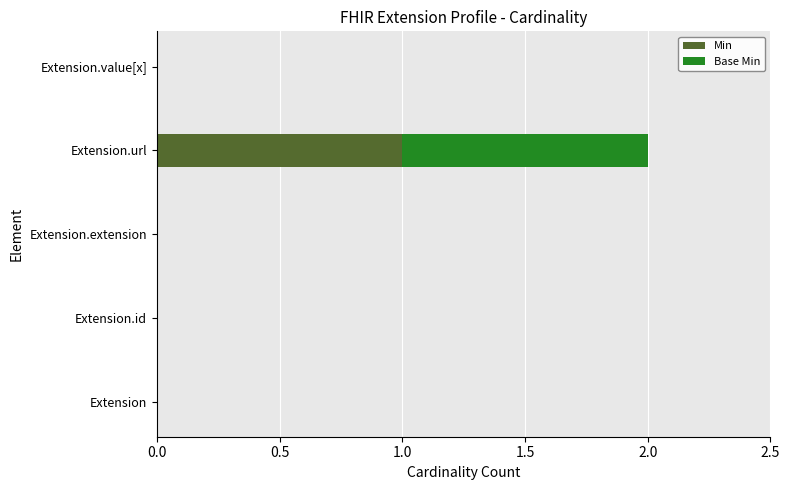

At which category is the sum across all series the highest?

Extension.url